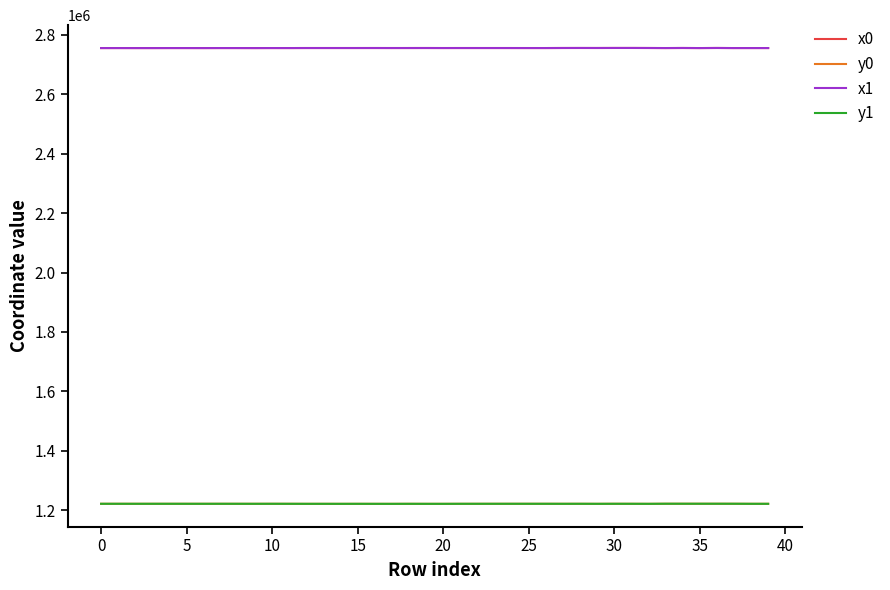

What is the greatest value displayed?

2755754.7